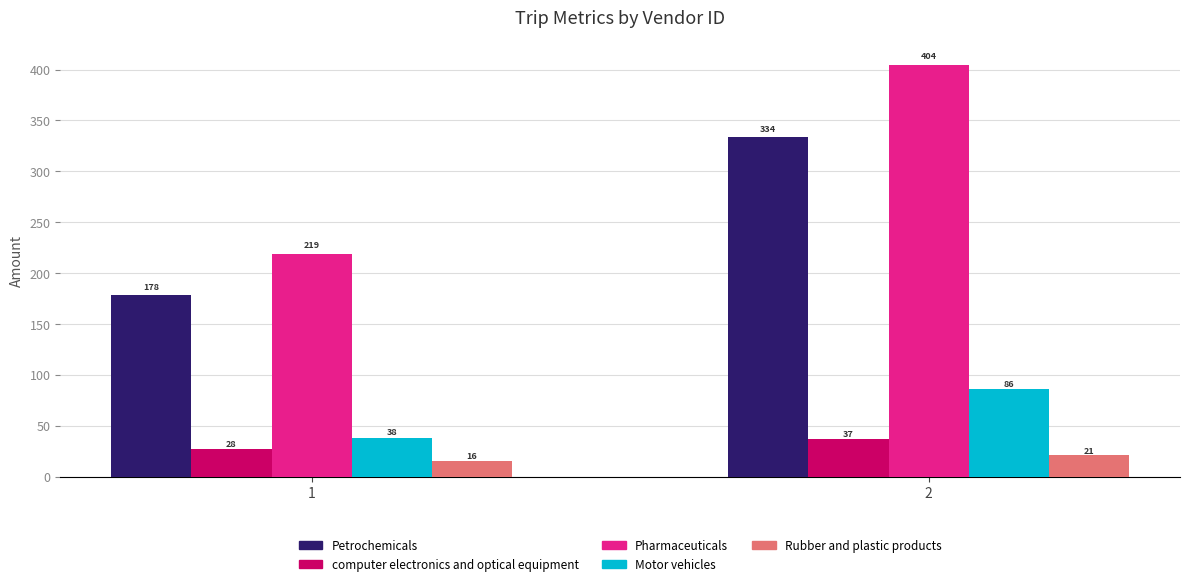

How many data points in computer electronics and optical equipment are above 37?

1